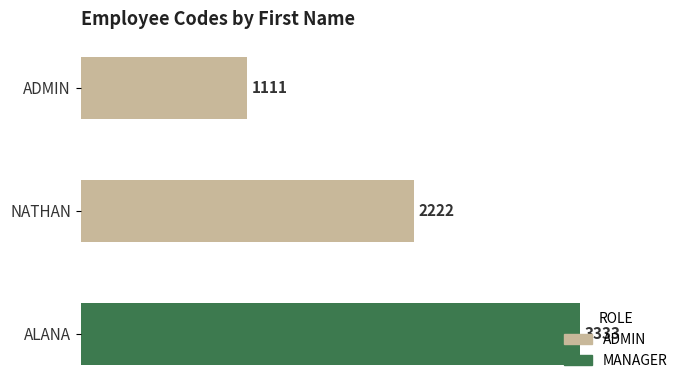

Reading left to right, extract all data points from this chart.

ADMIN: 1111	2222	3333
ROLE_CODE: 1111	2222	3333